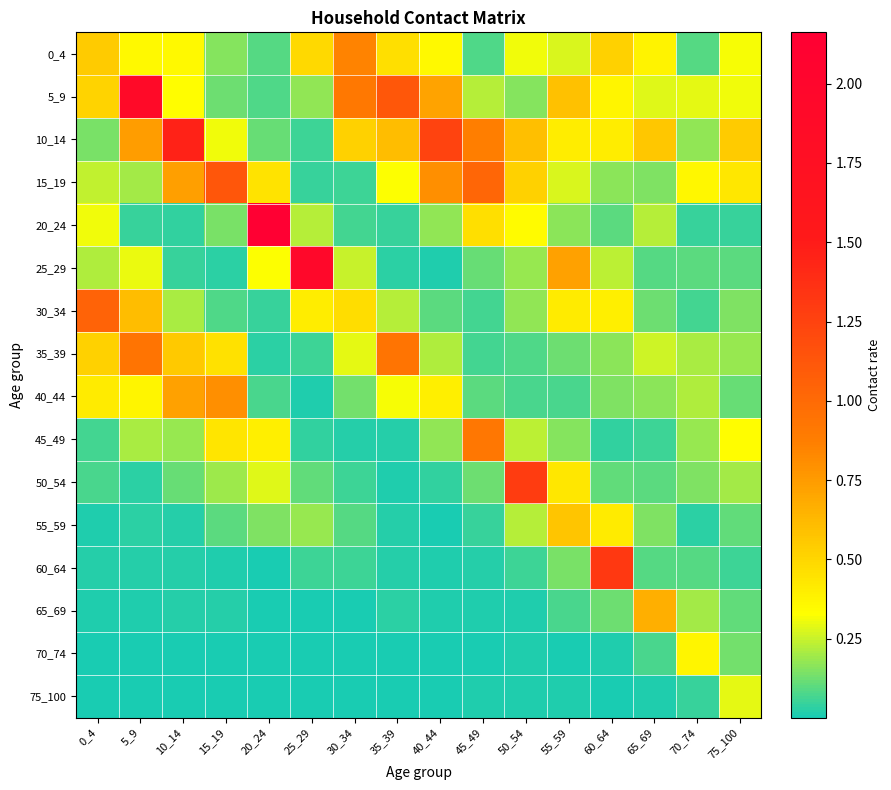

What is the maximum value shown in the chart?

2.2